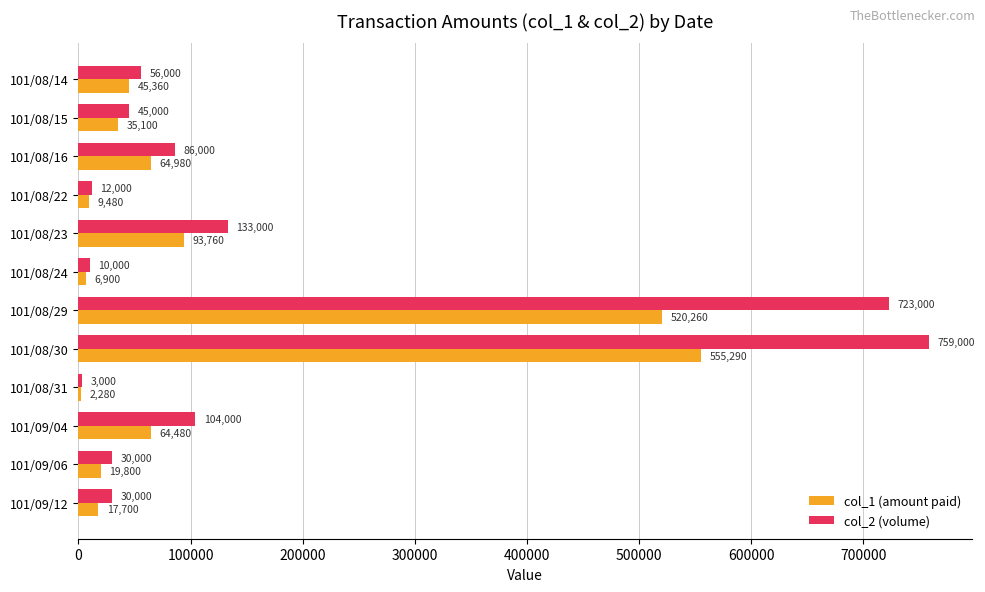

Is the value of col_1 (amount paid) at 101/08/29 greater than the value of col_2 (volume) at 101/08/23?

Yes